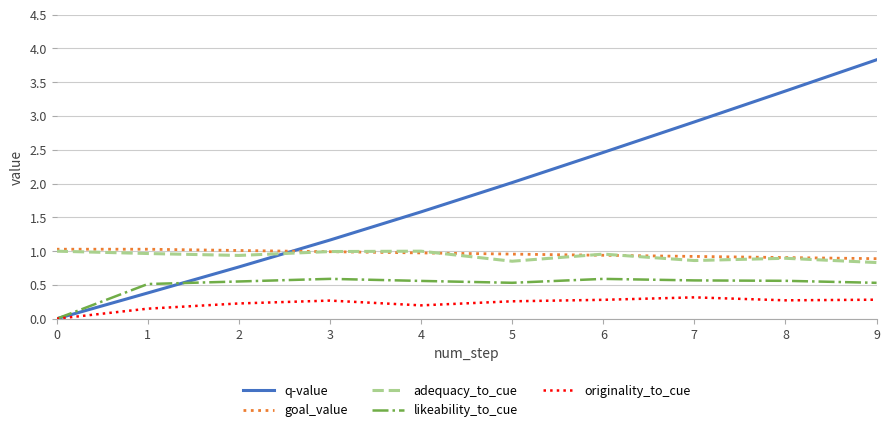

Between 1 and 2, which series saw the biggest shift?

q-value